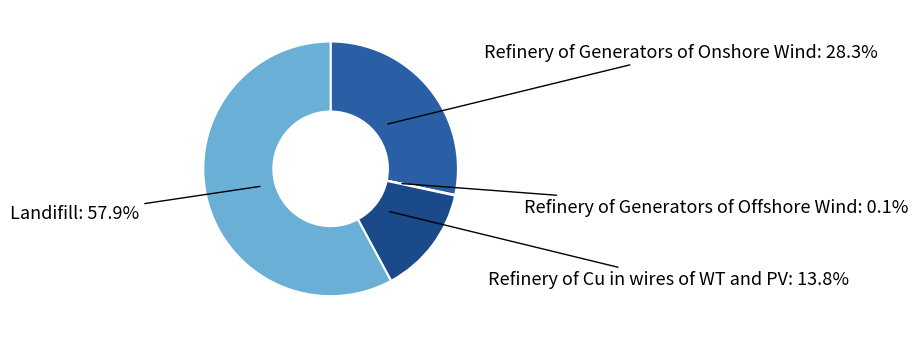

Is there any slice that represents more than half of the pie?

Yes